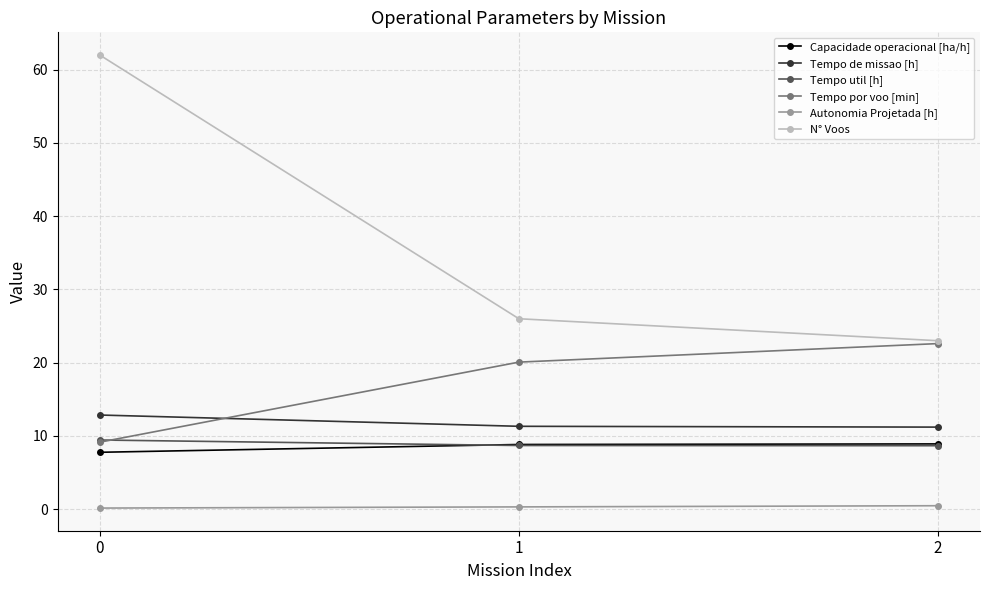

Which series has the largest range (max minus min)?

N° Voos